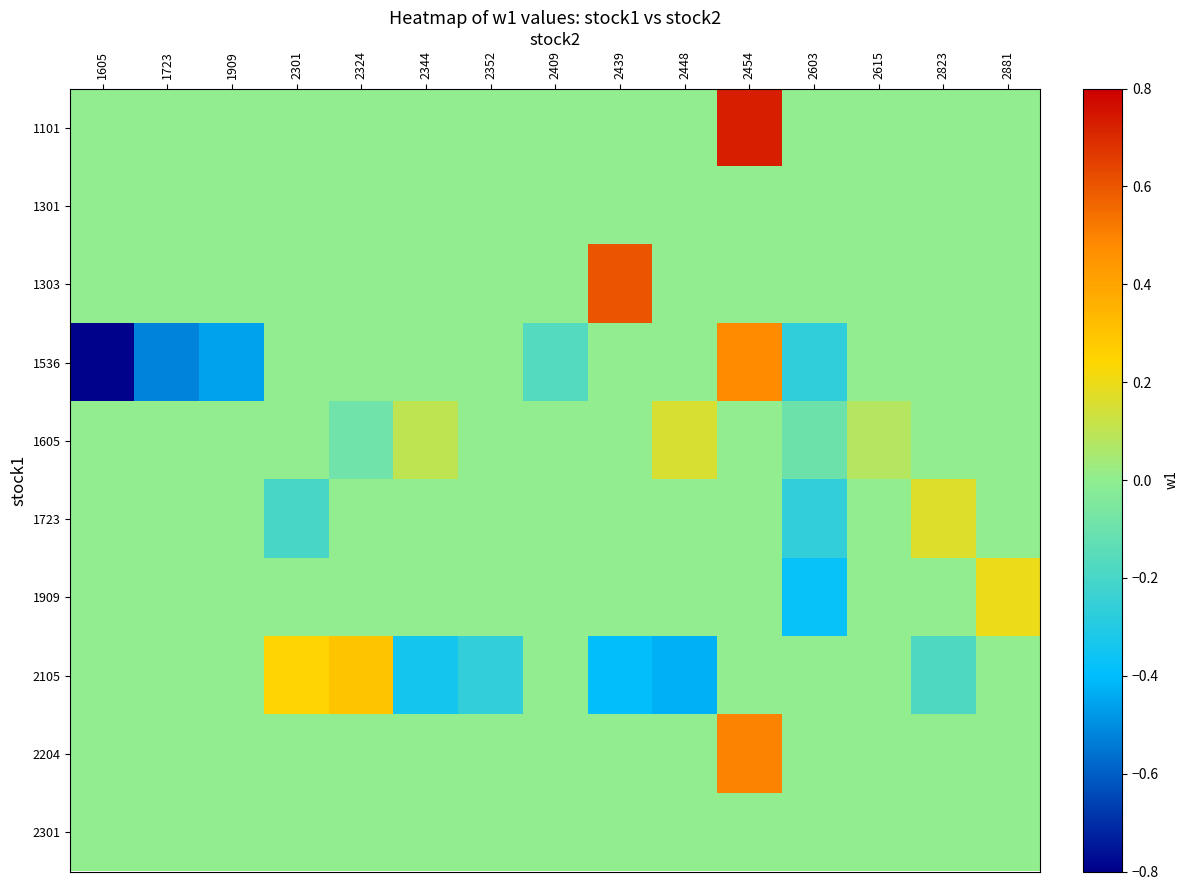

Which series has the largest total across all categories?

1101